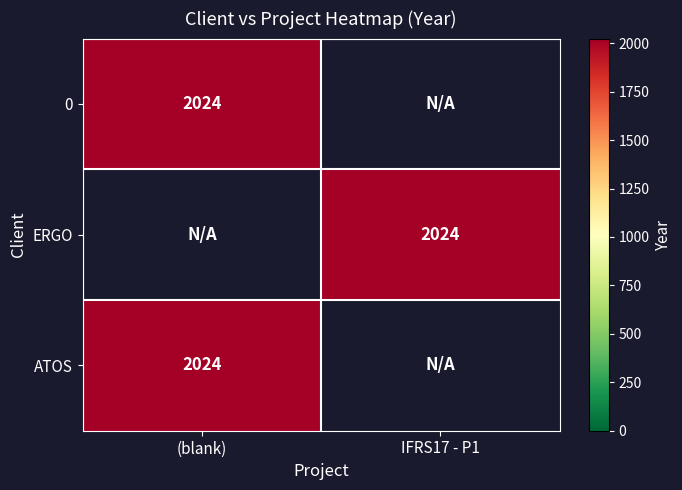

Rank the series at IFRS17 - P1 from highest to lowest value.

ERGO, 0, ATOS